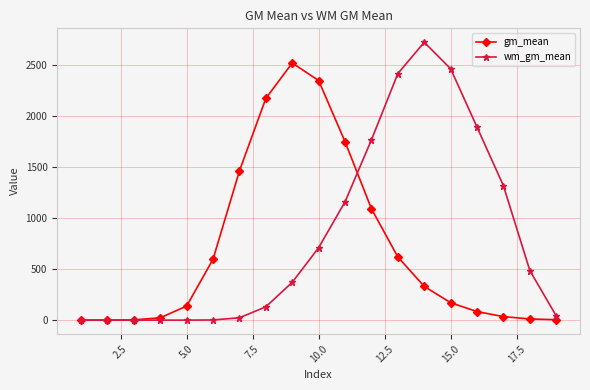

What is the greatest value displayed?

2727.3